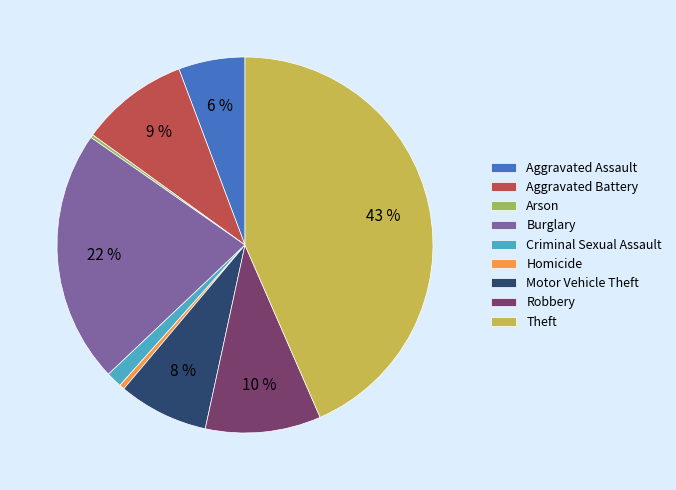

Which slice is the largest?

Theft